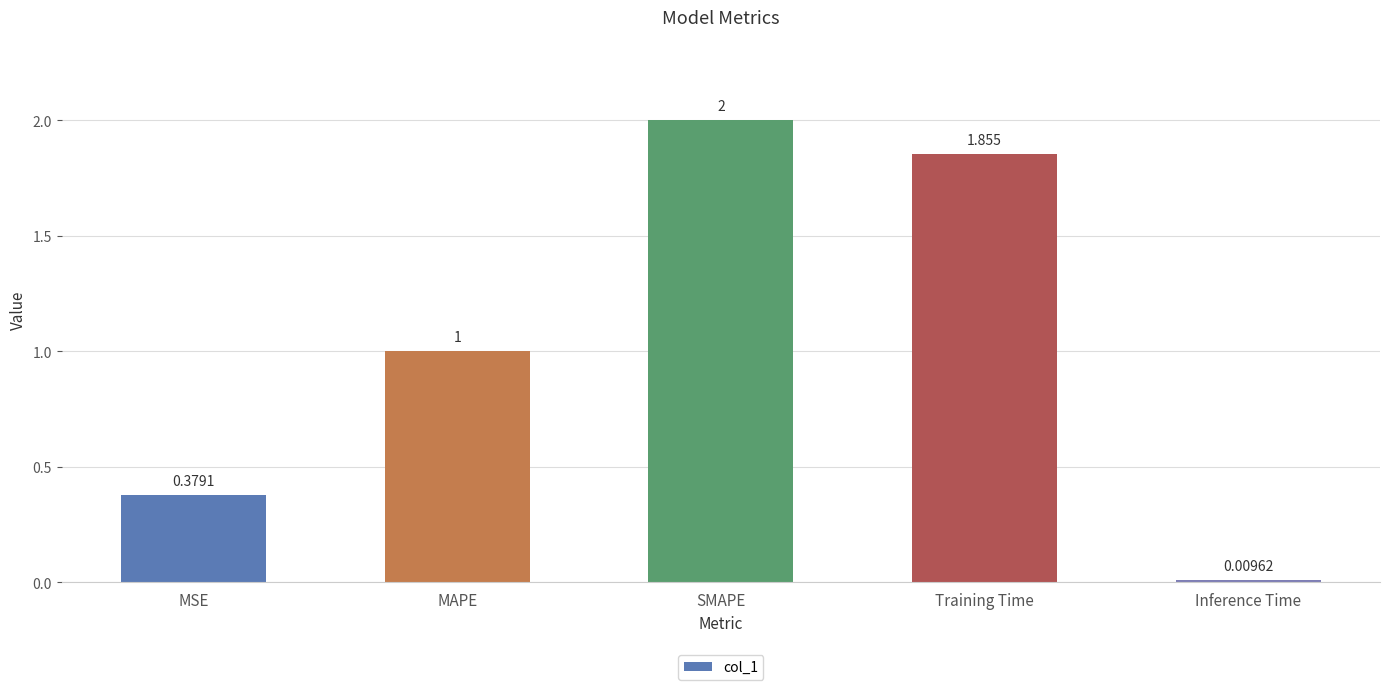

Where does the data first go above 1?

MAPE